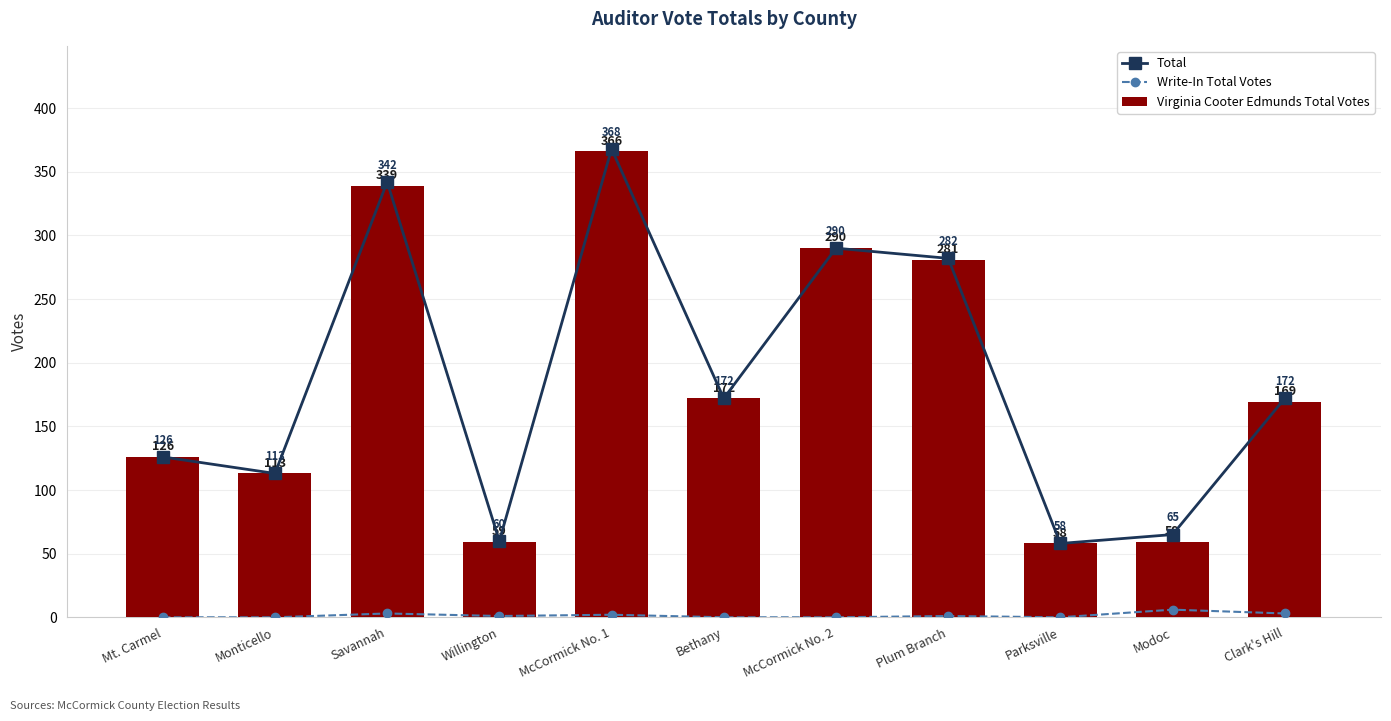

Which category has the lowest value in the Total series?

Parksville